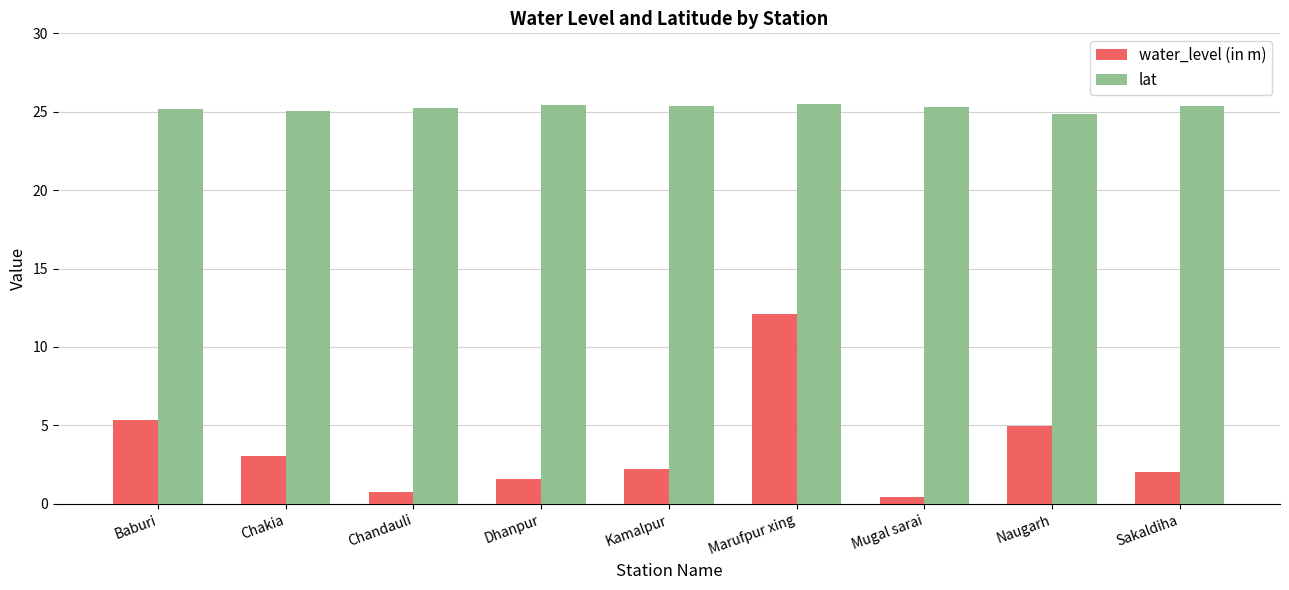

What is the difference between the maximum and minimum values in the water_level (in m) series?

11.7